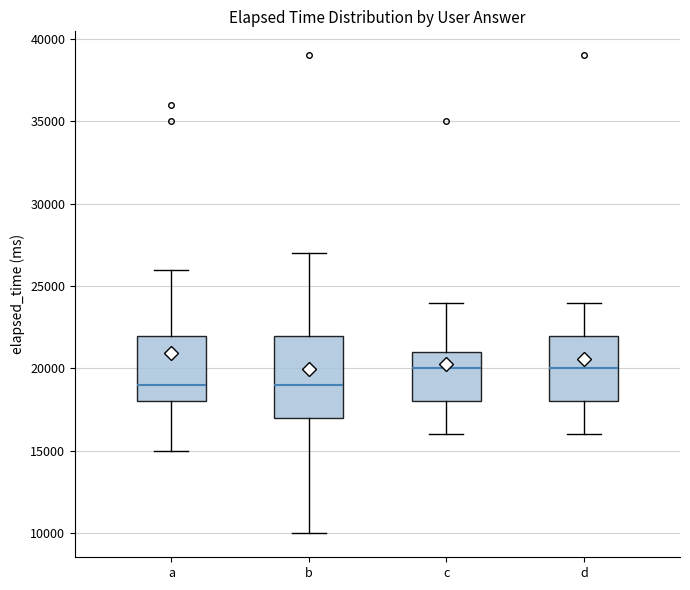

Where does the lower whisker of the box for d end on the y-axis? The values are not printed on the chart, so give them approximately, as read against the axis.

16000